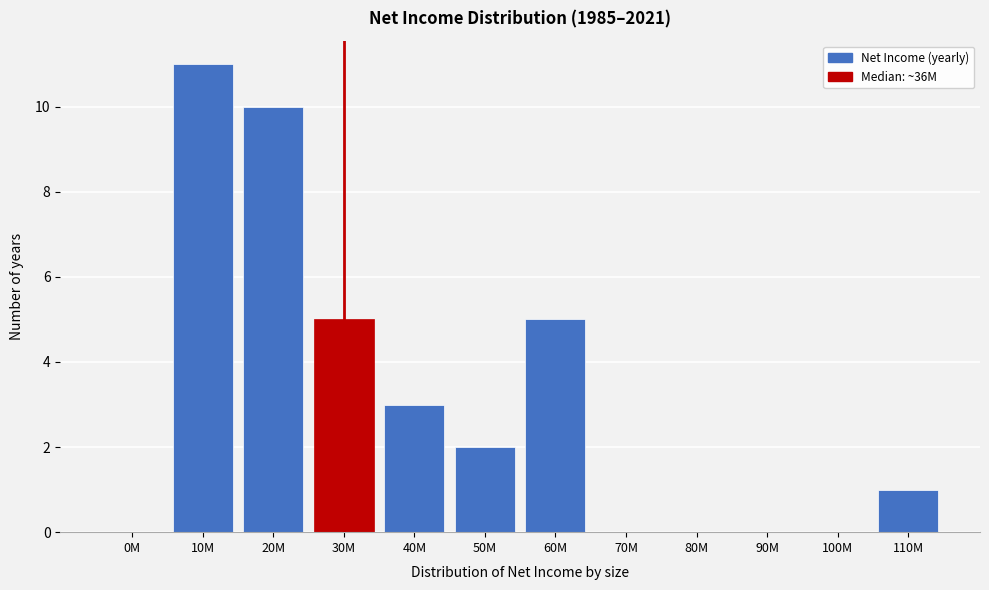

Reading right to left, list all the values displayed in this chart.

110M=1	100M=0	90M=0	80M=0	70M=0	60M=5	50M=2	40M=3	30M=5	20M=10	10M=11	0M=0